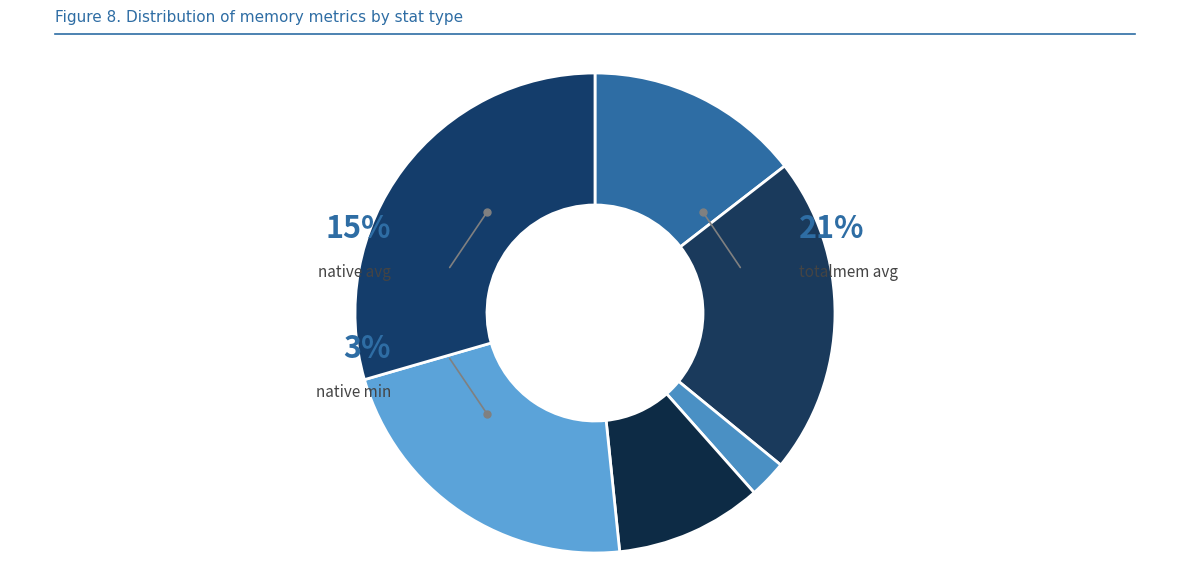

What is the largest slice in the pie chart?

totalmem avg